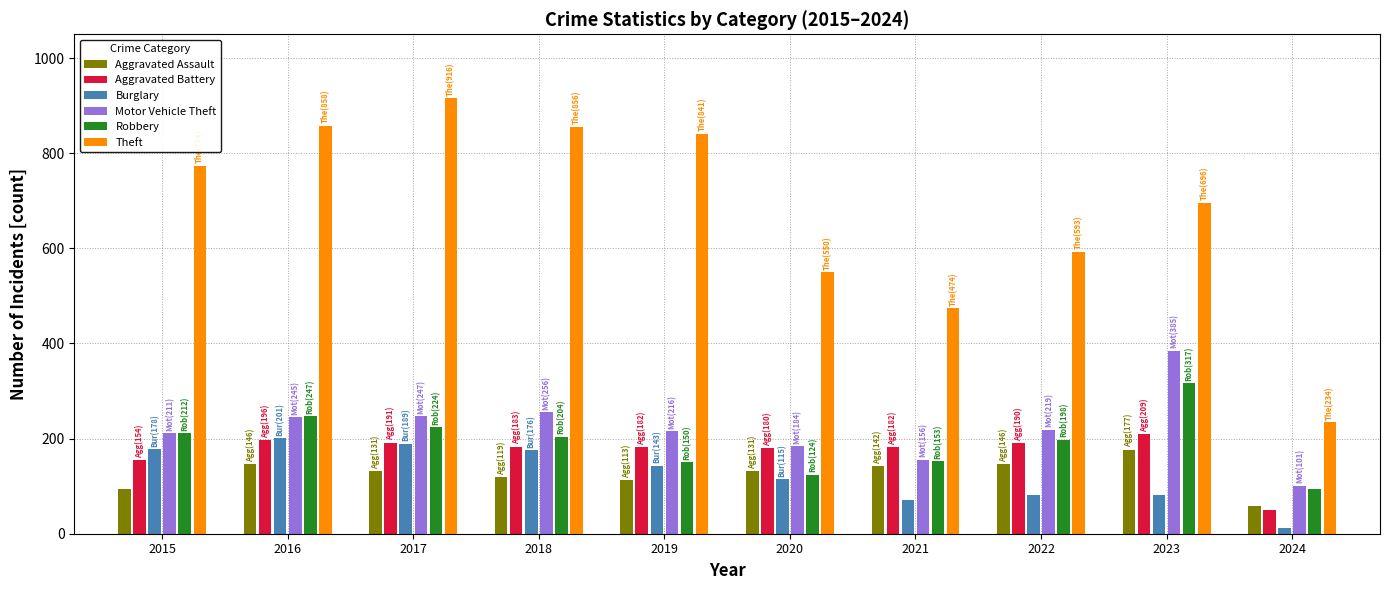

Which has a higher value, 2016 or 2017?

2016